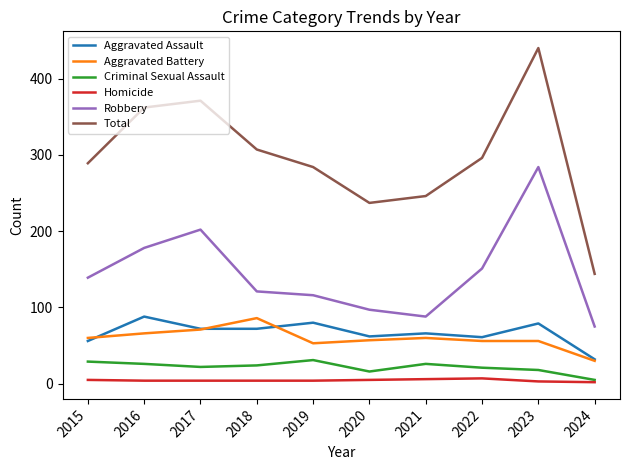

Which series has the largest range (max minus min)?

Total